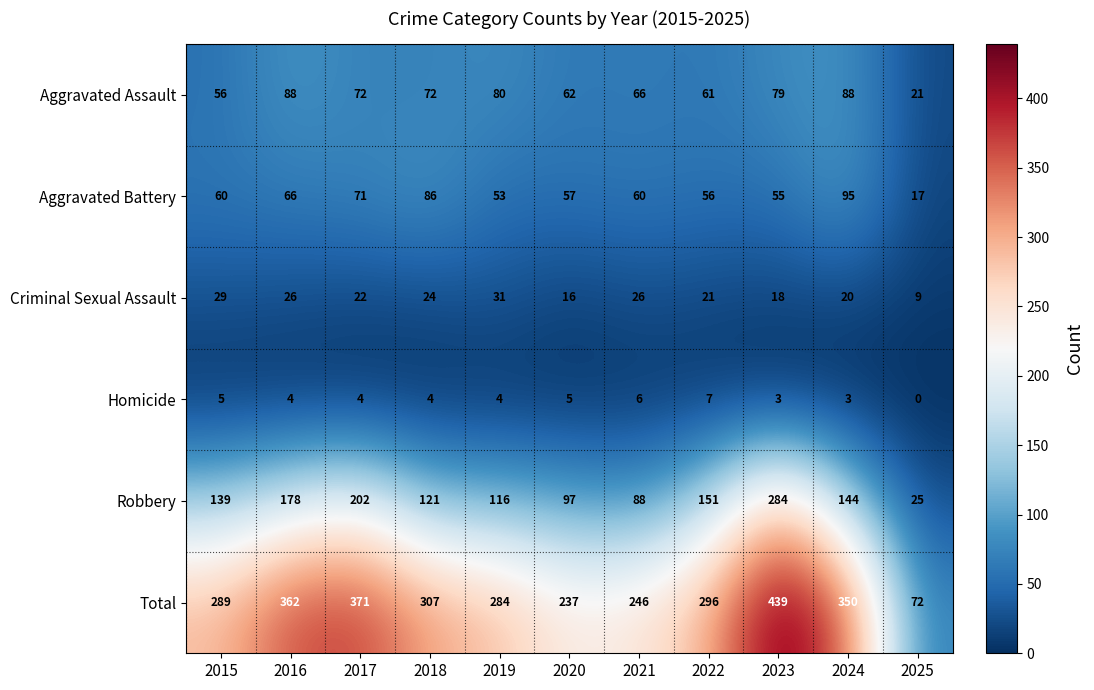

The Robbery series shows 144 at 2024. True or false?

True